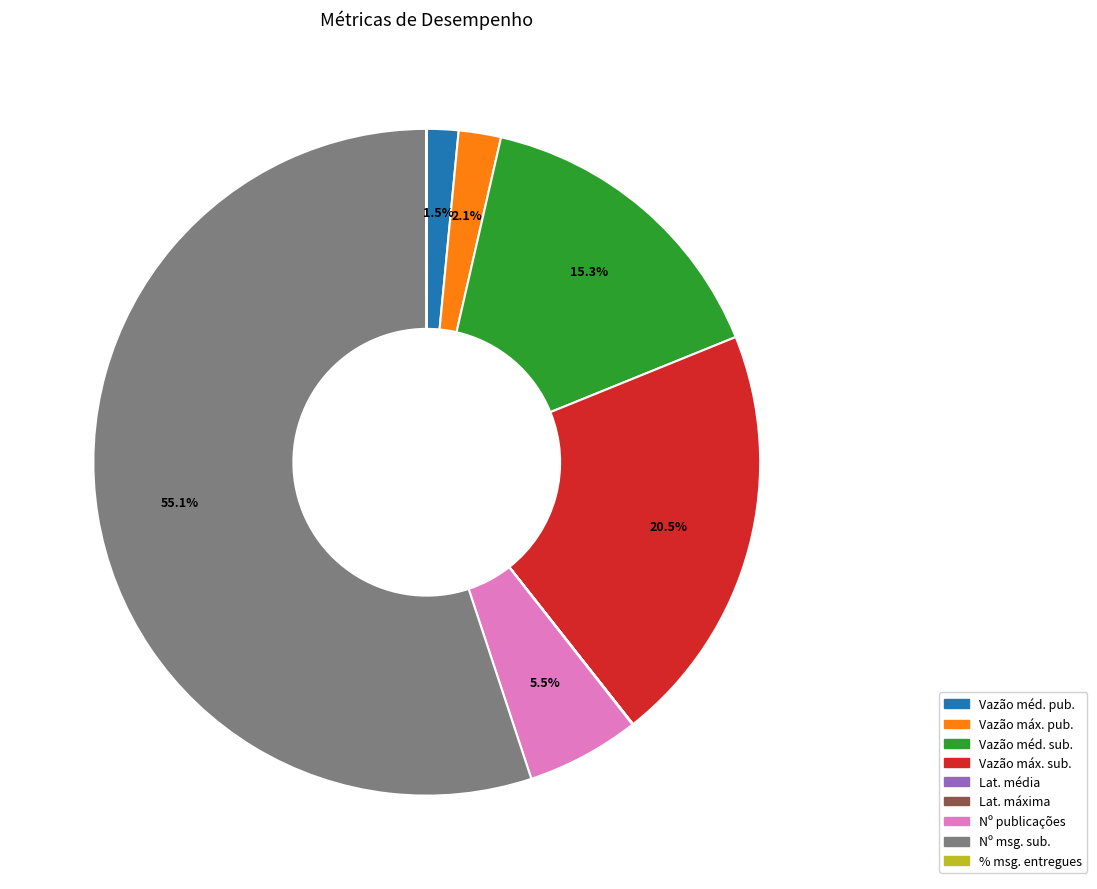

Which slice is the largest?

Nº msg. sub.